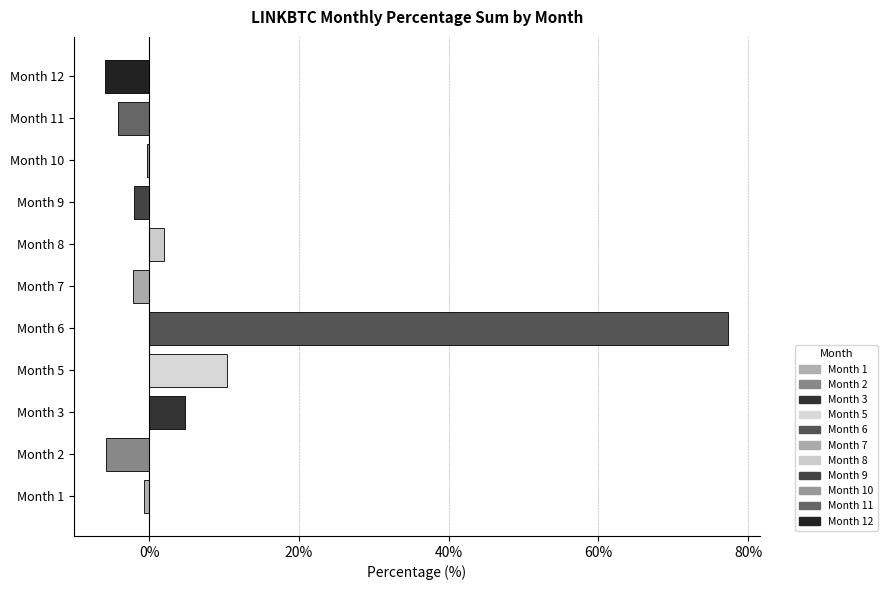

At which label is negative closest to -2?

Month 9